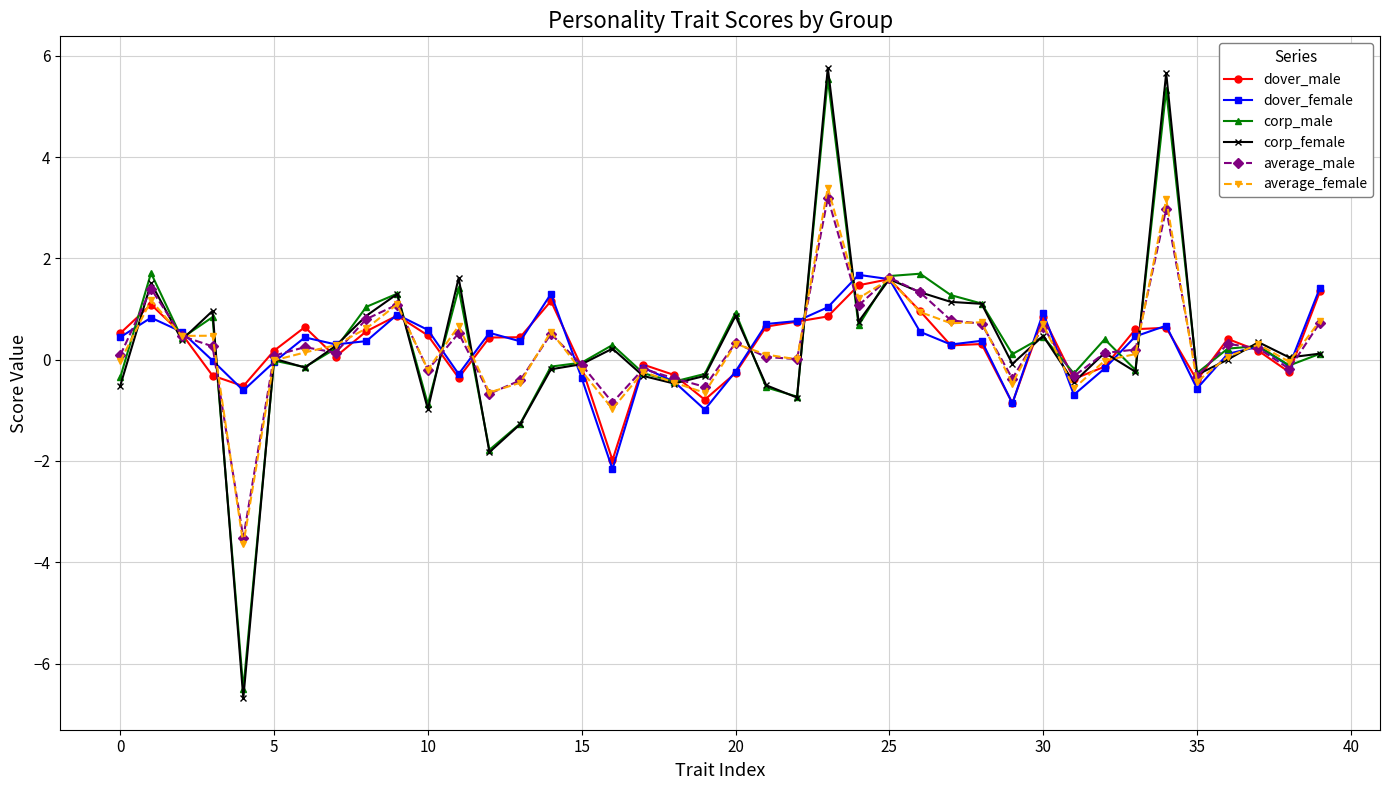

What is the greatest value displayed?

5.8